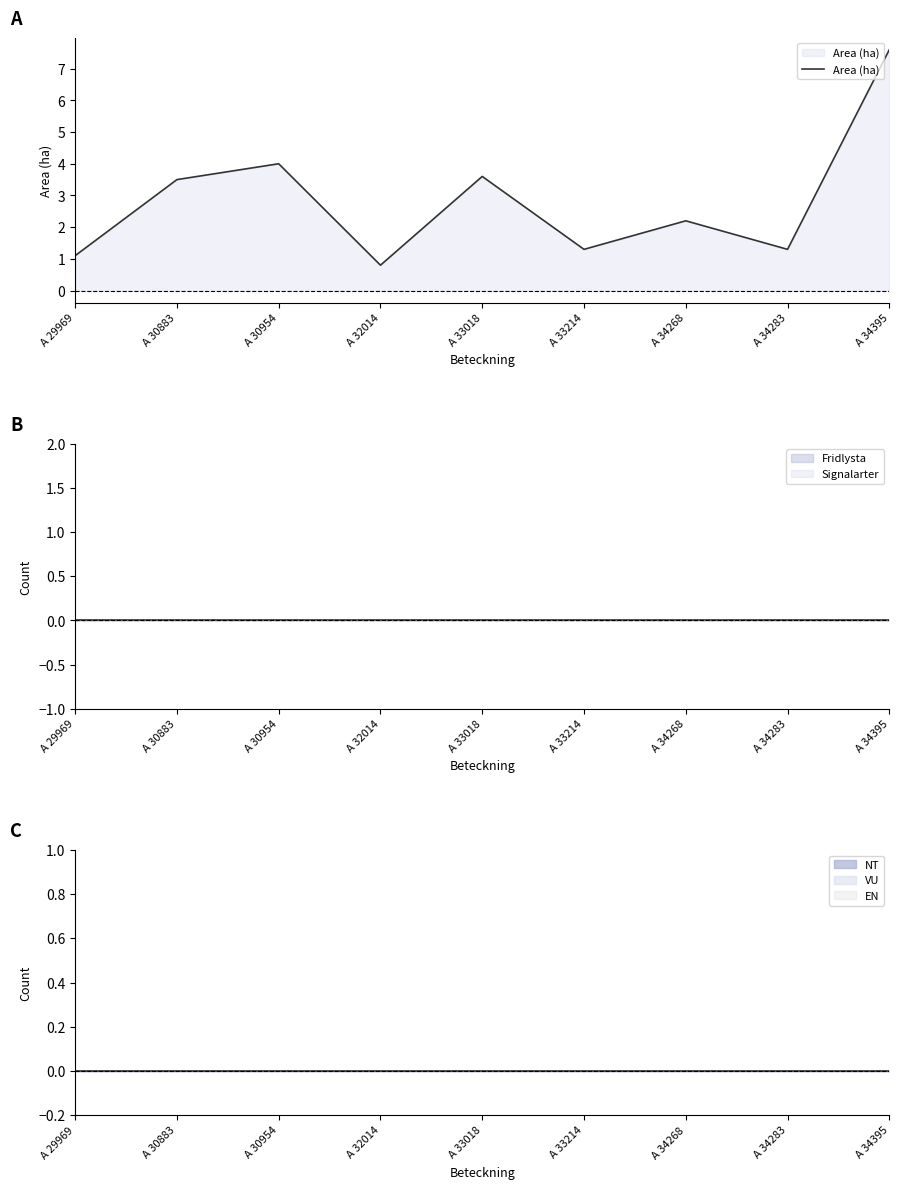

List the labels in order of value, largest first.

A 34395, A 30954, A 33018, A 30883, A 34268, A 33214, A 34283, A 29969, A 32014